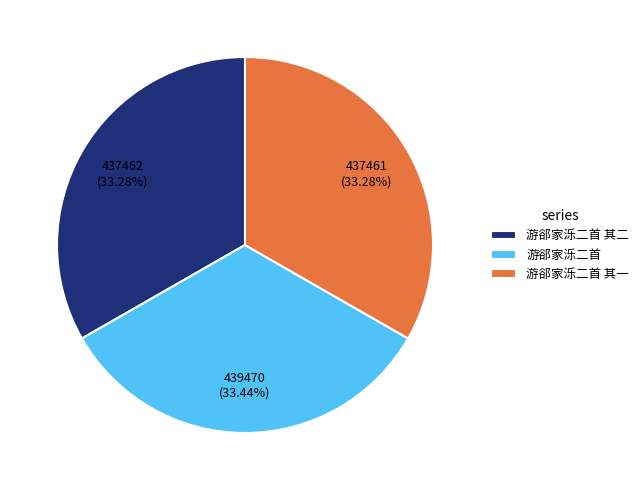

What portion of the pie excludes 游郤家泺二首 其一?

66.7%